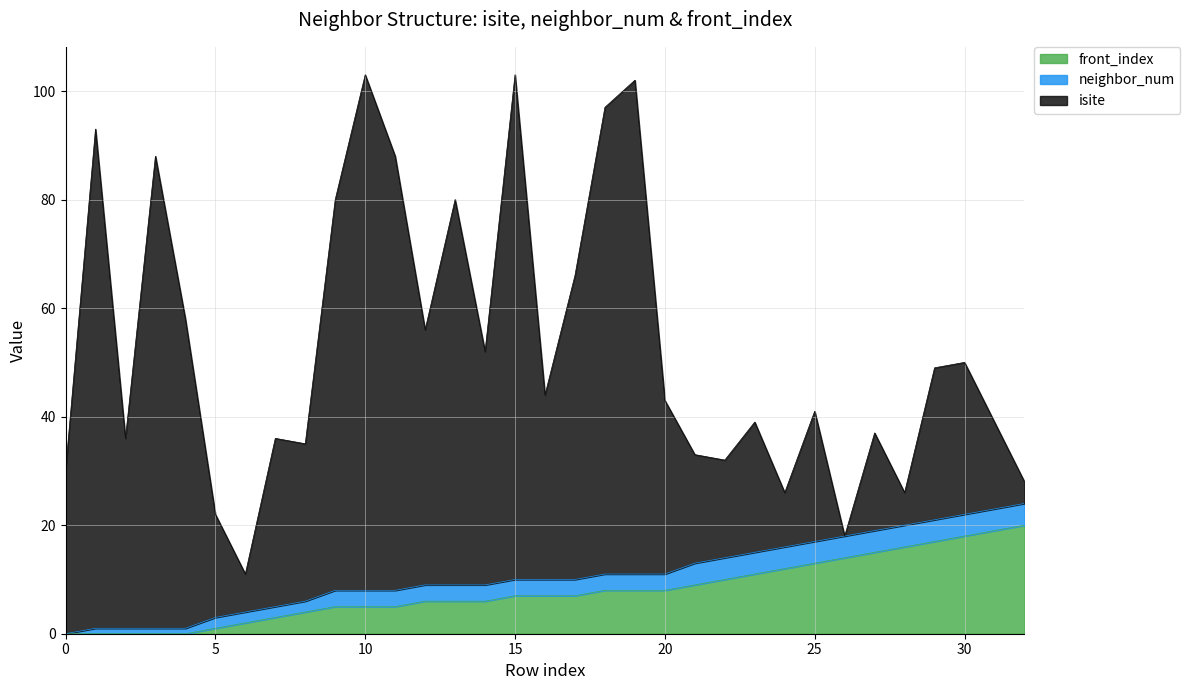

Reading left to right, transcribe all the data shown in this chart.

isite: 0=30	1=92	2=35	3=87	4=57	5=19	6=7	7=31	8=29	9=72	10=95	11=80	12=47	13=71	14=43	15=93	16=34	17=56	18=86	19=91	20=32	21=20	22=18	23=24	24=10	25=24	26=0	27=18	28=6	29=28	30=28	31=16	32=4
neighbor_num: 0=0	1=1	2=1	3=1	4=1	5=2	6=2	7=2	8=2	9=3	10=3	11=3	12=3	13=3	14=3	15=3	16=3	17=3	18=3	19=3	20=3	21=4	22=4	23=4	24=4	25=4	26=4	27=4	28=4	29=4	30=4	31=4	32=4
front_index: 0=0	1=0	2=0	3=0	4=0	5=1	6=2	7=3	8=4	9=5	10=5	11=5	12=6	13=6	14=6	15=7	16=7	17=7	18=8	19=8	20=8	21=9	22=10	23=11	24=12	25=13	26=14	27=15	28=16	29=17	30=18	31=19	32=20